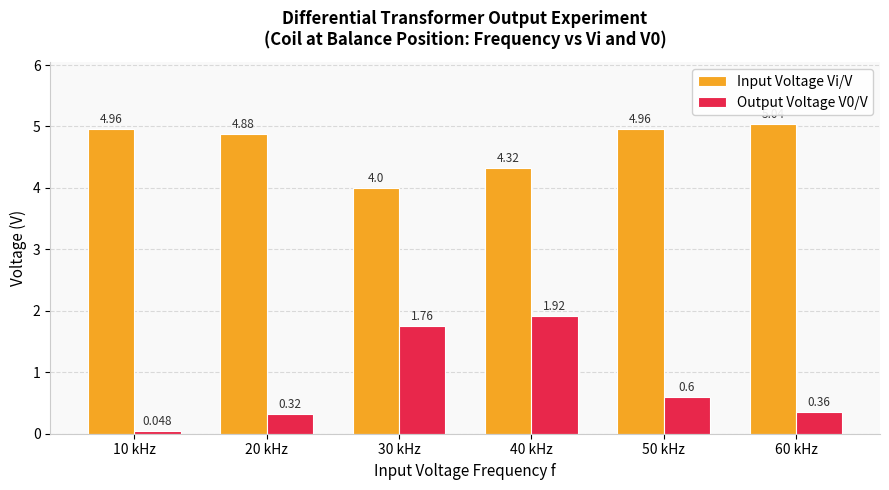

How many data points in Input Voltage Vi/V are above 4?

5